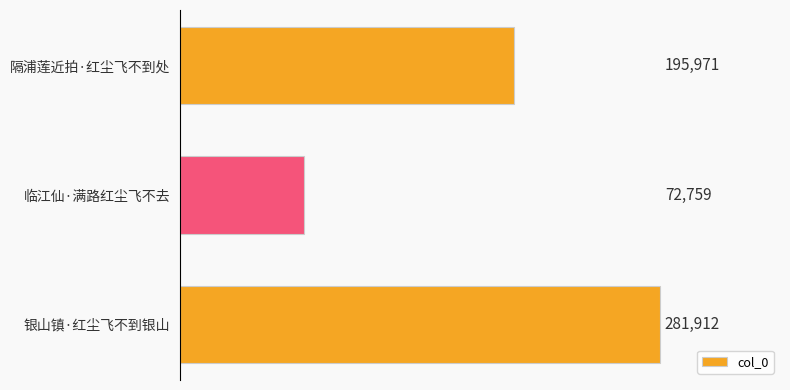

The value at 隔浦莲近拍·红尘飞不到处 is 113336. True or false?

False